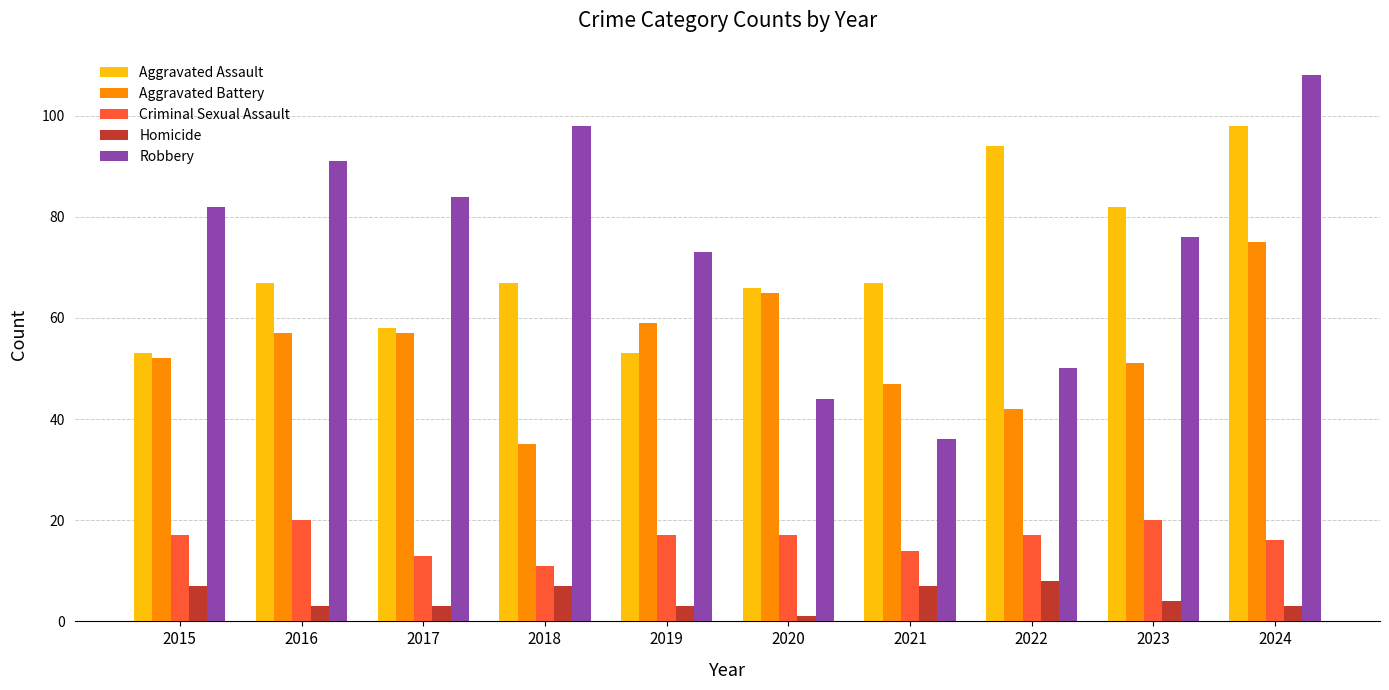

Where is Homicide nearest to the value 4?

2023